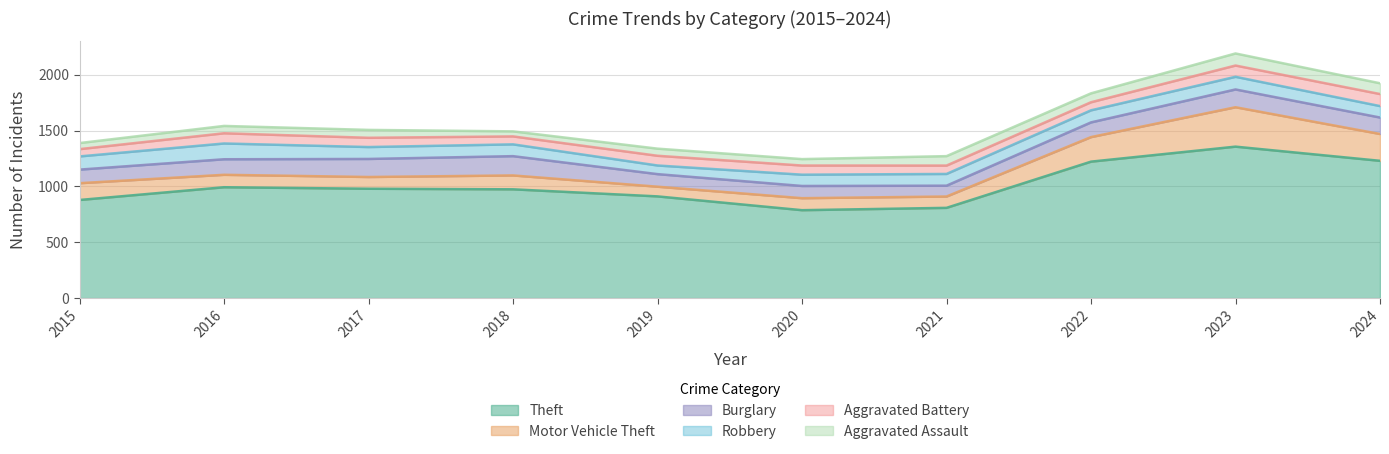

Is the value of Aggravated Battery at 2023 greater than the value of Aggravated Assault at 2019?

Yes